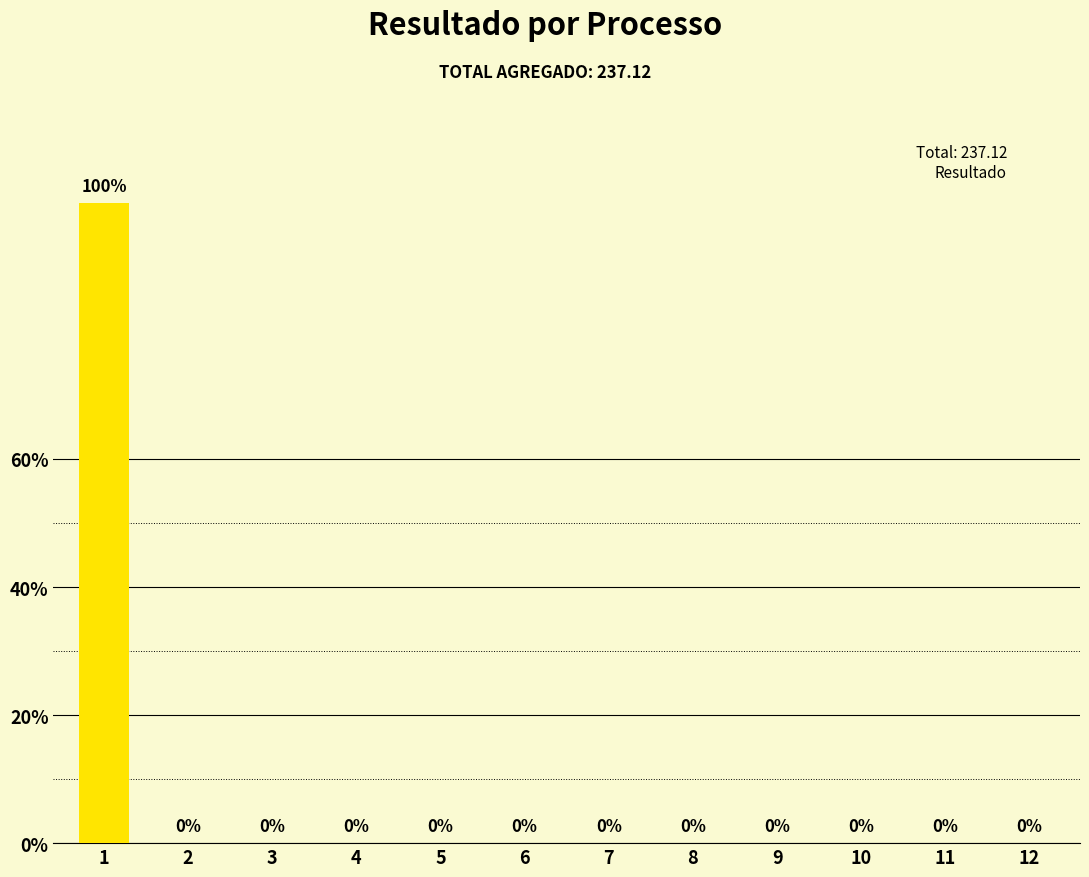

True or false: the data shows 0.0 at 12.

True